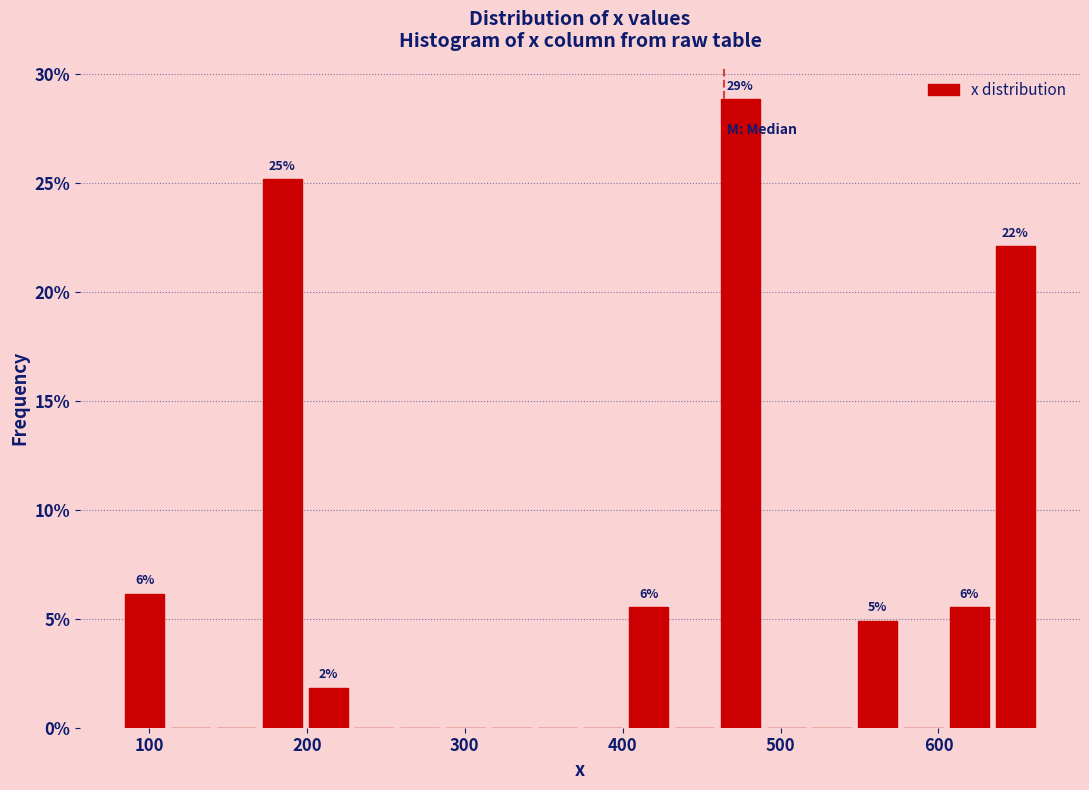

Read against the x-axis, roughly where is the centre of the tallest bar?

470